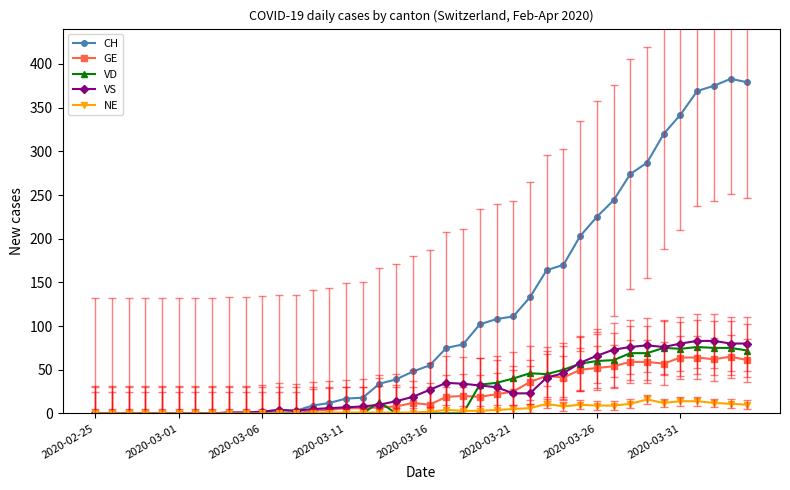

What is the maximum value shown in the chart?

383